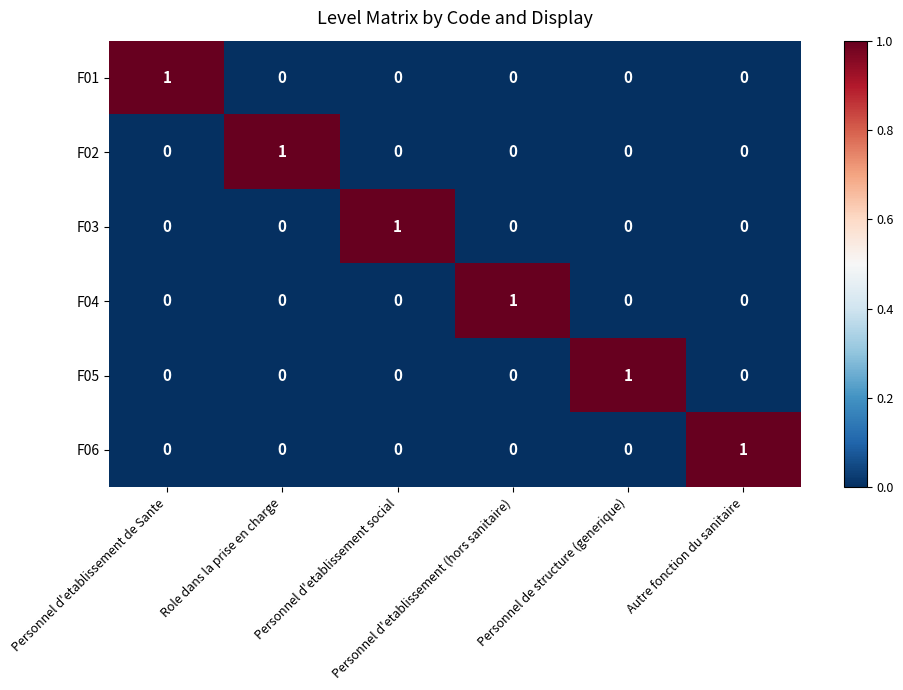

How many F01 values are between 0 and 1?

6